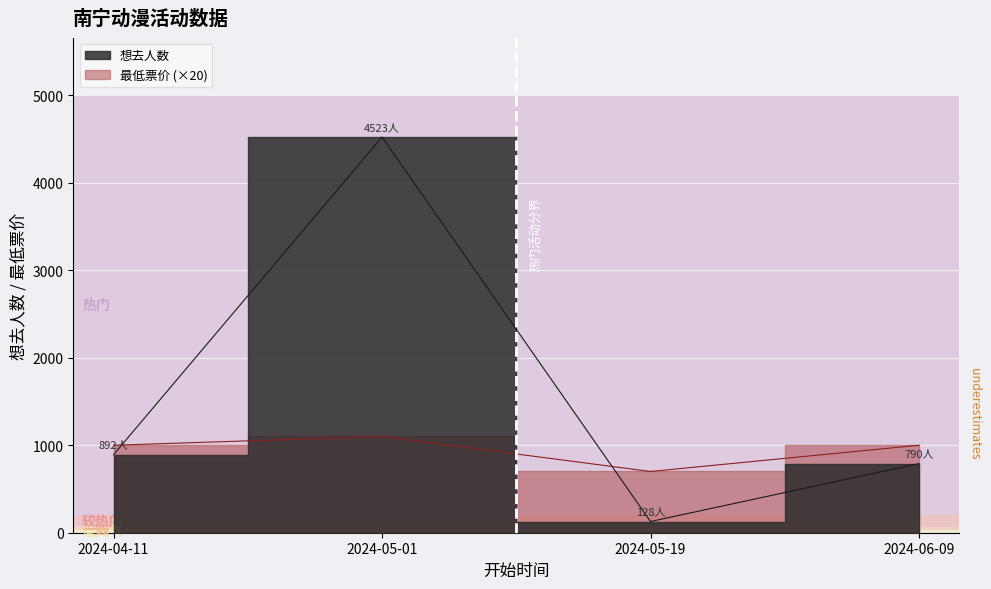

What is the label of the 4th point from the right?

2024-04-11